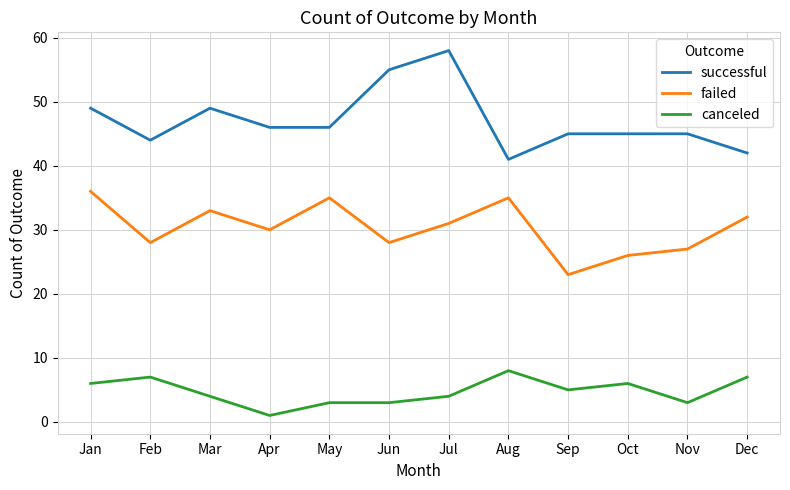

Rank the series at Dec from highest to lowest value.

successful, failed, canceled